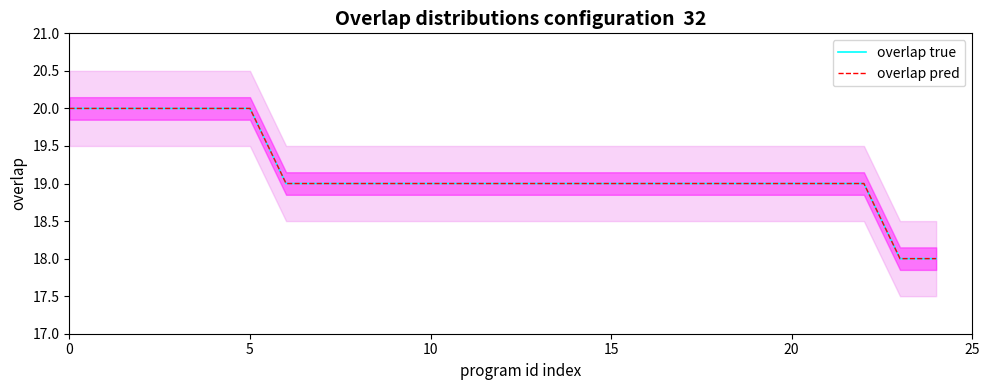

How many values in the overlap true series exceed 19?

6